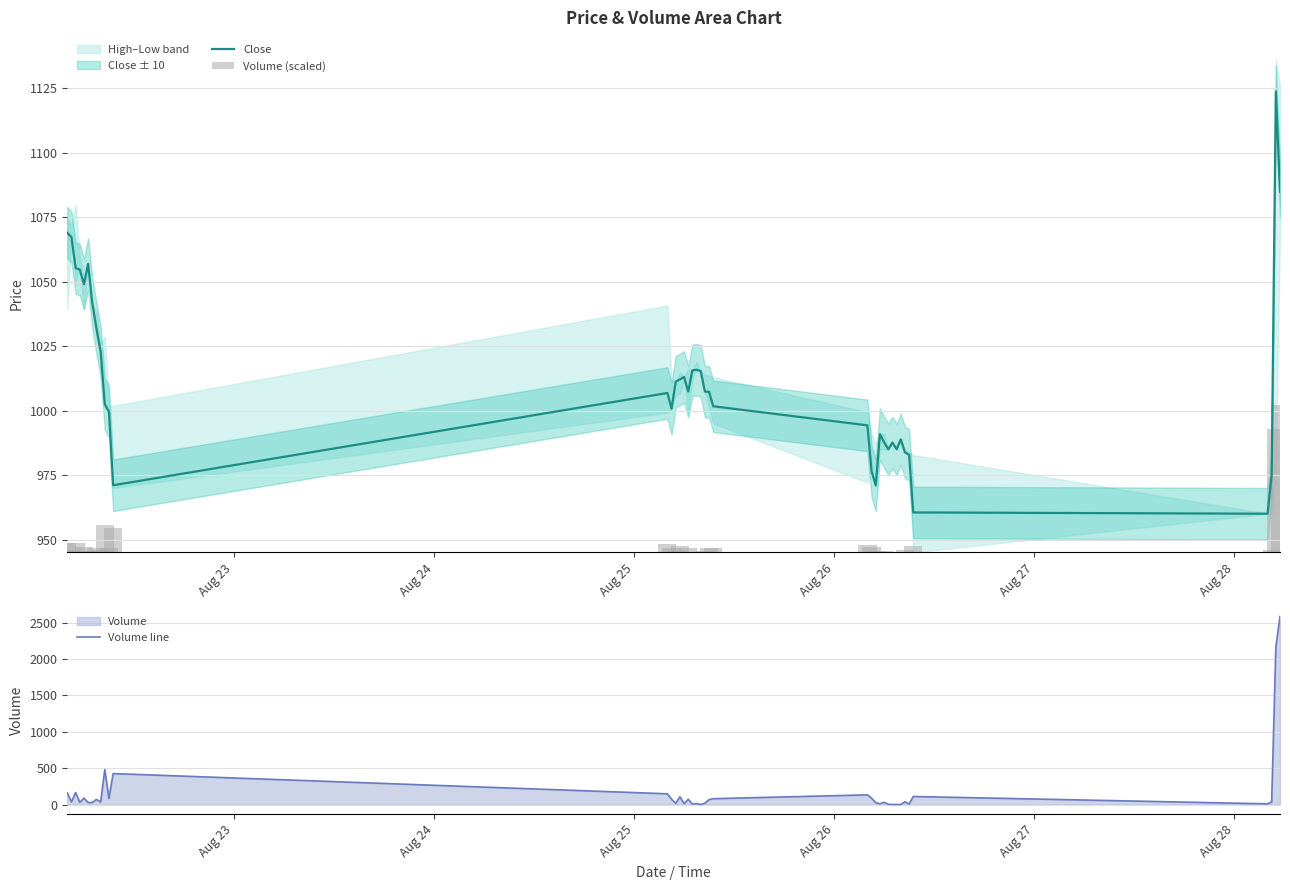

At how many categories does at least one series exceed 1140?

2